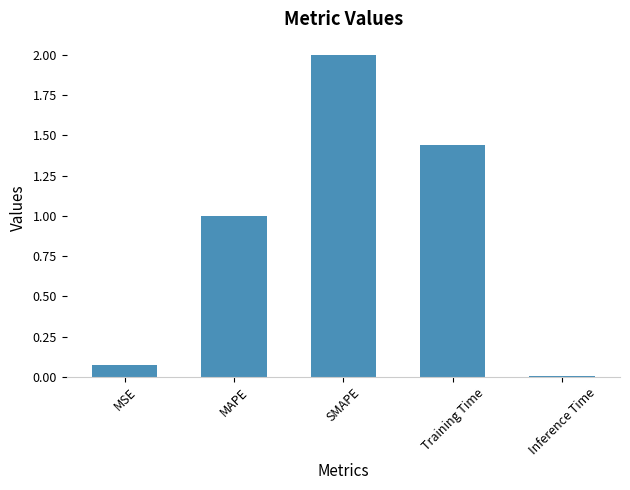

True or false: the data shows 0.5 at MAPE.

False